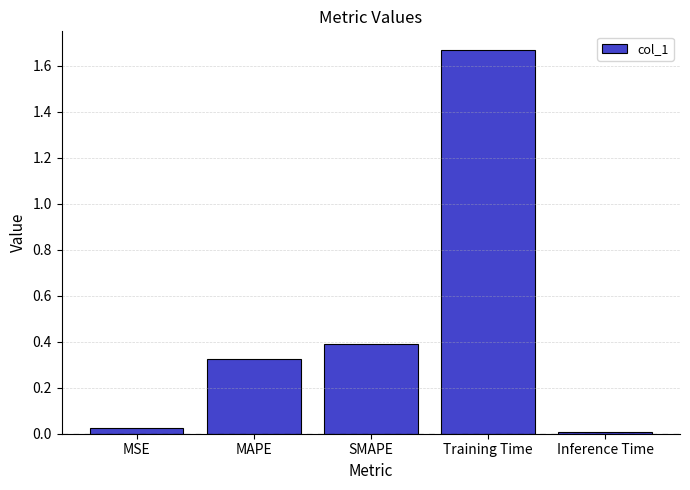

What is the average value?

0.5